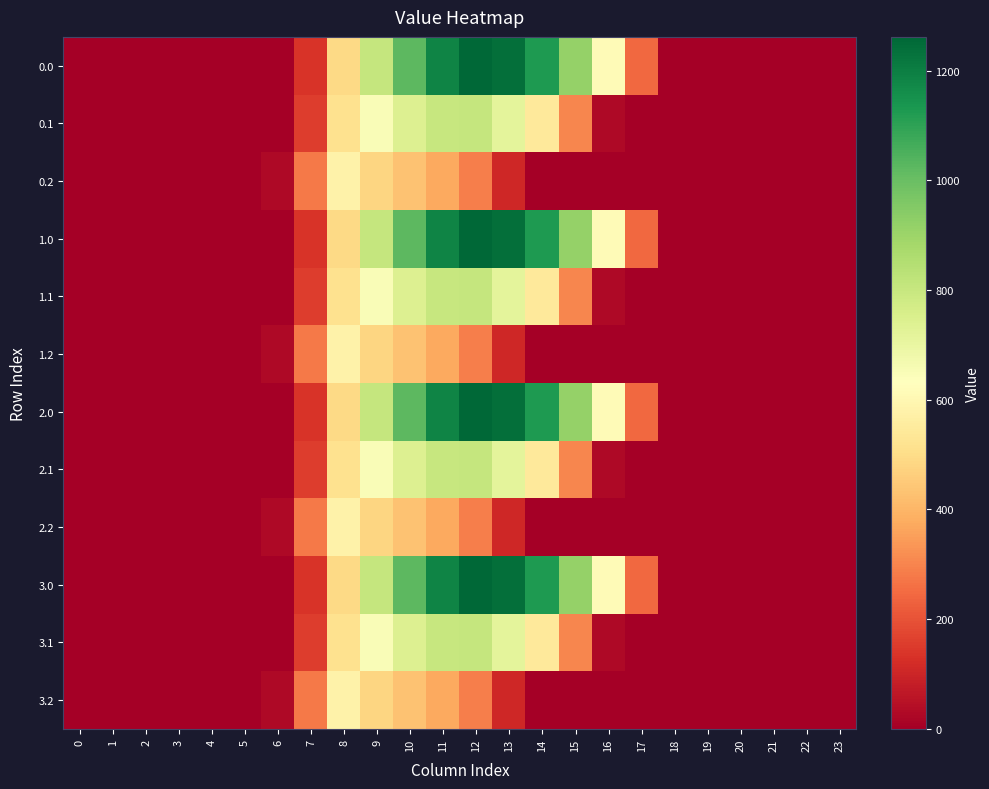

At how many categories does at least one series exceed 250?

10